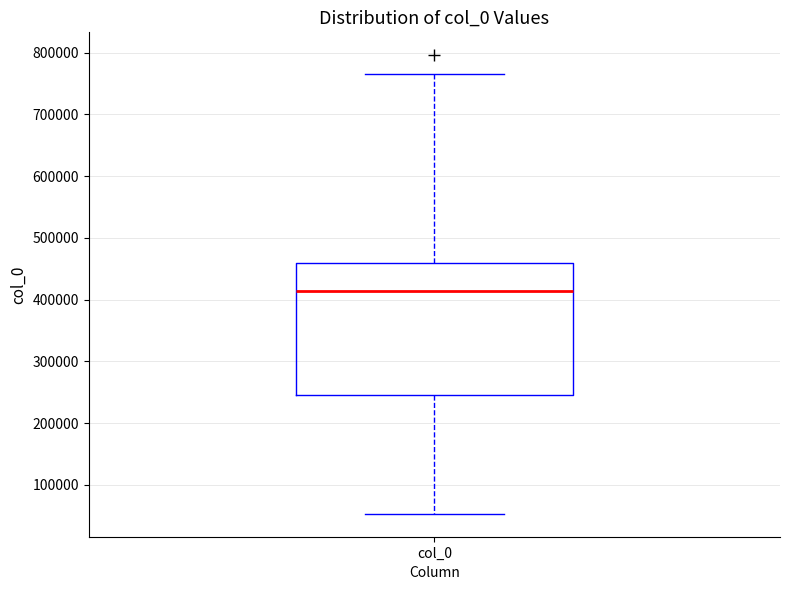

Transcribe this box plot: give where the median line is, the range the box spans, and where the two whiskers end, as read against the y-axis. The values are not printed on the chart, so give them approximately, as read against the axis.

median 410000, box 250000 to 460000, whiskers 50000 to 770000